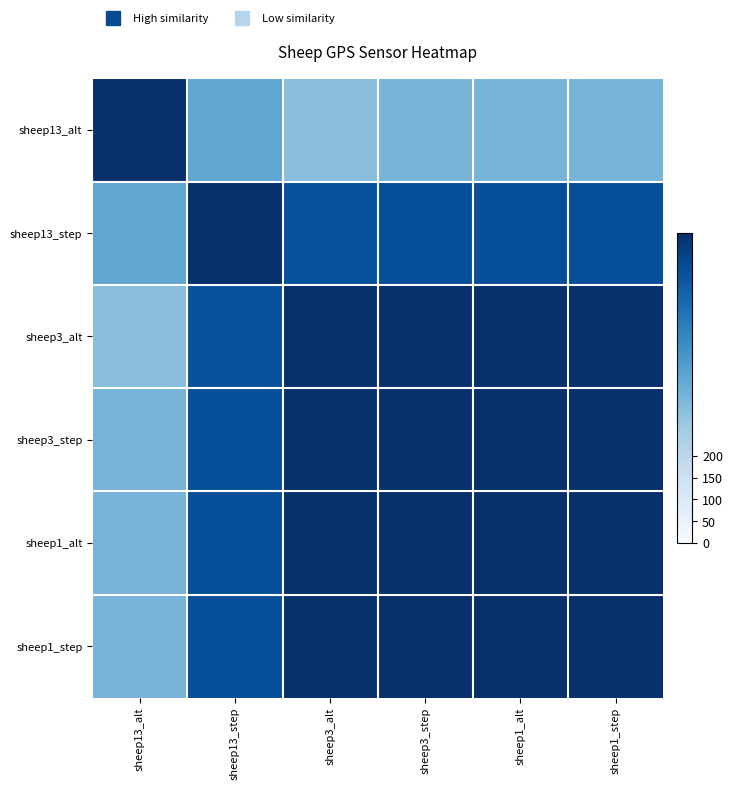

At which category is the sum across all series the highest?

sheep3_step